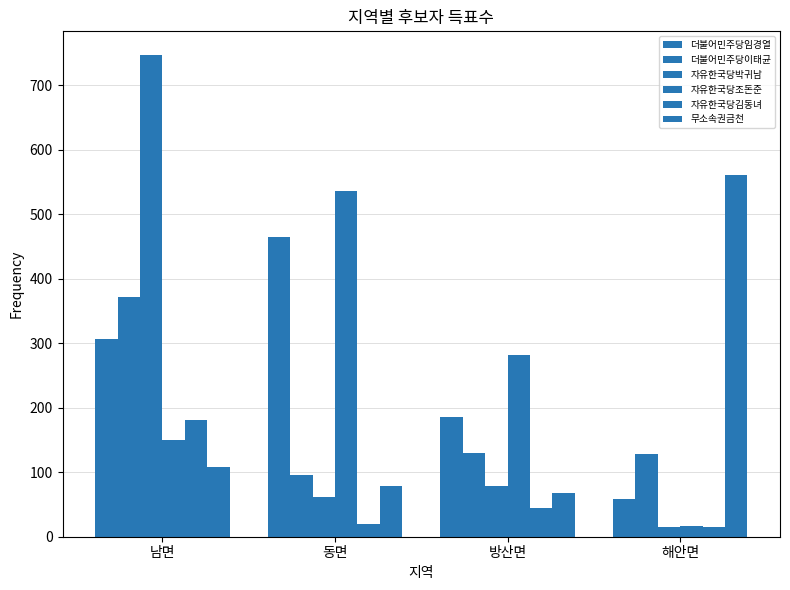

Are the bars grouped side by side (vs. stacked)?

Yes